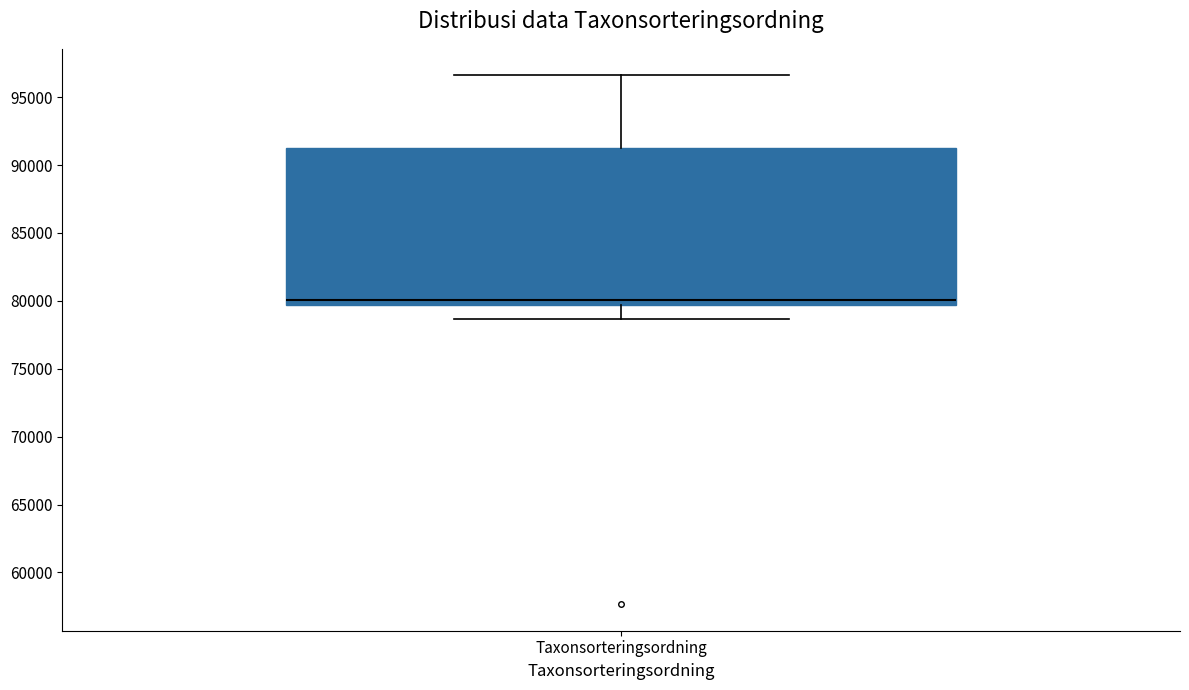

Read this box plot against the y-axis: the position of the median line, the range covered by the box, and the ends of both whiskers. The values are not printed on the chart, so give them approximately, as read against the axis.

median 80000, box 79500 to 91500, whiskers 78500 to 96500